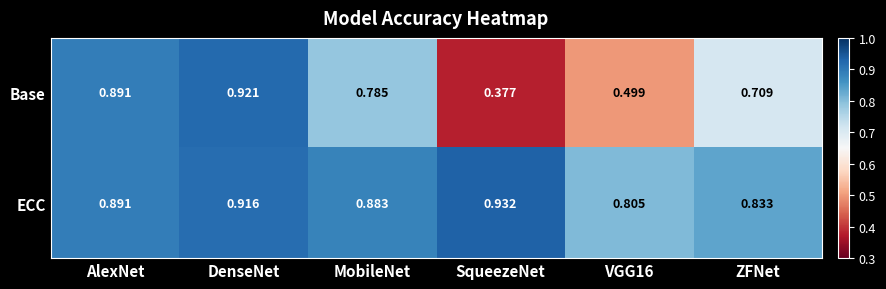

How many data points does each series have?

6